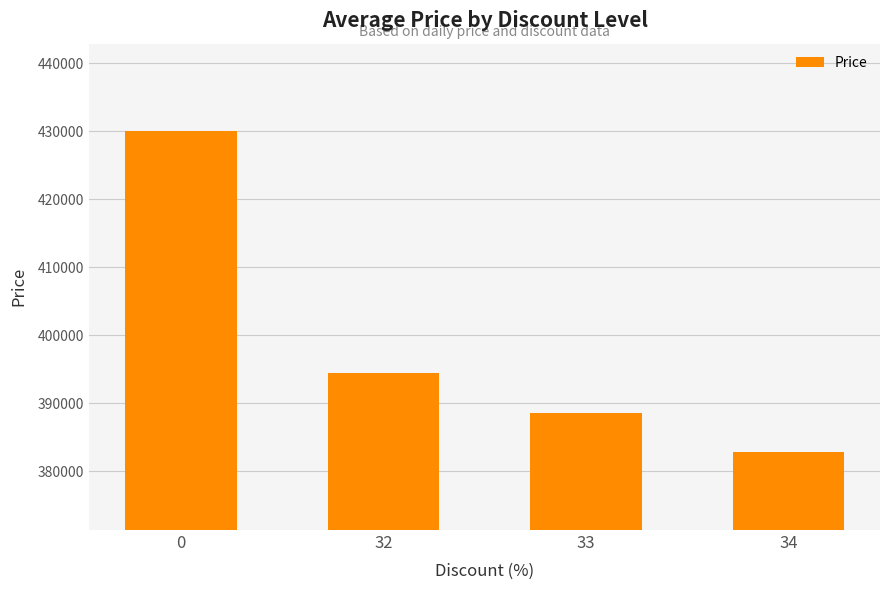

Reading left to right, list all the values displayed in this chart.

0=430000	32=394400	33=388600	34=382800